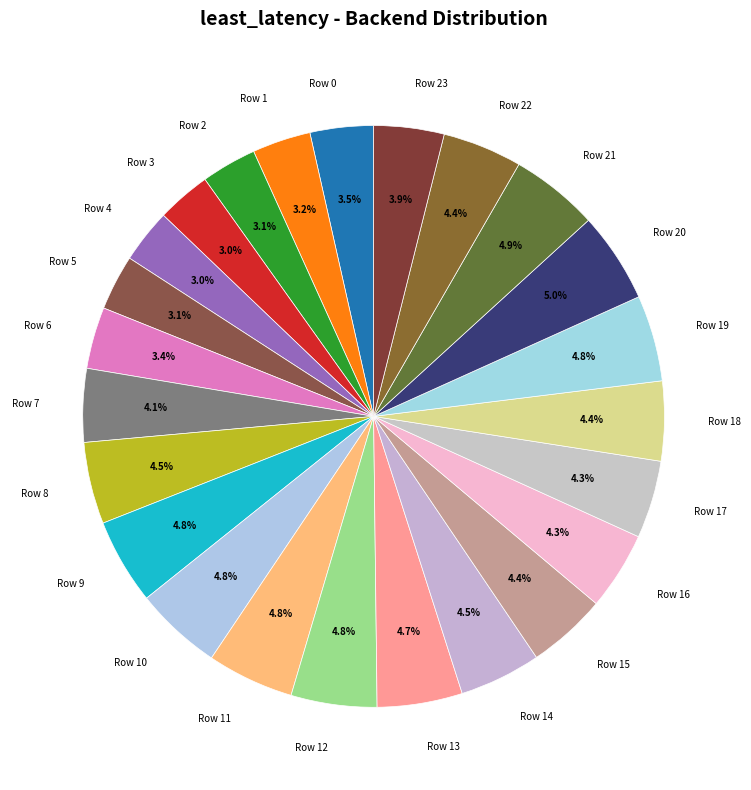

Does Row 14 account for over 50% of the chart?

No